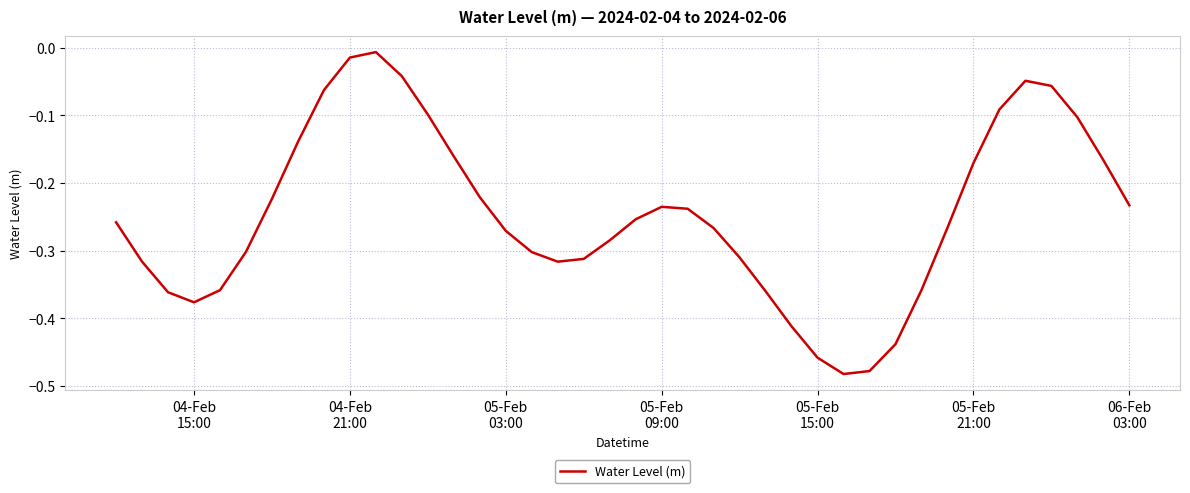

What is the difference between the maximum and minimum values?

0.5